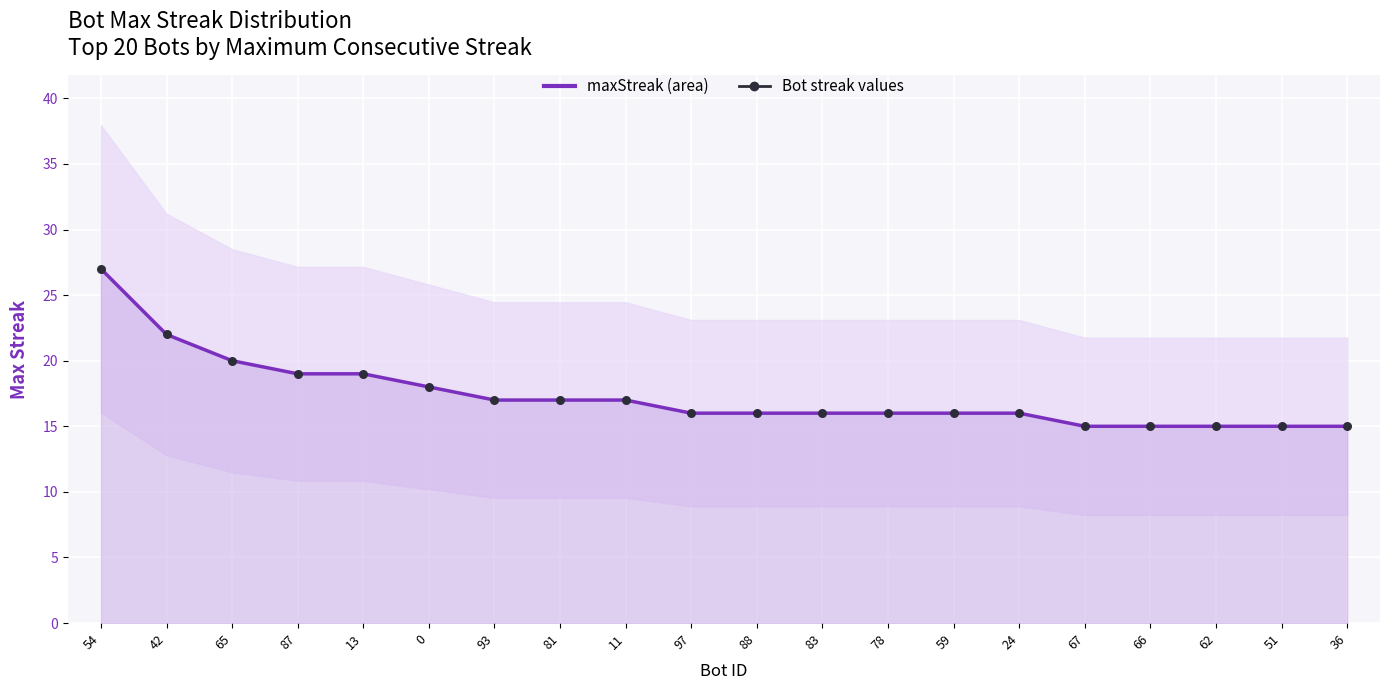

Which series has the widest spread of Y values?

maxStreak